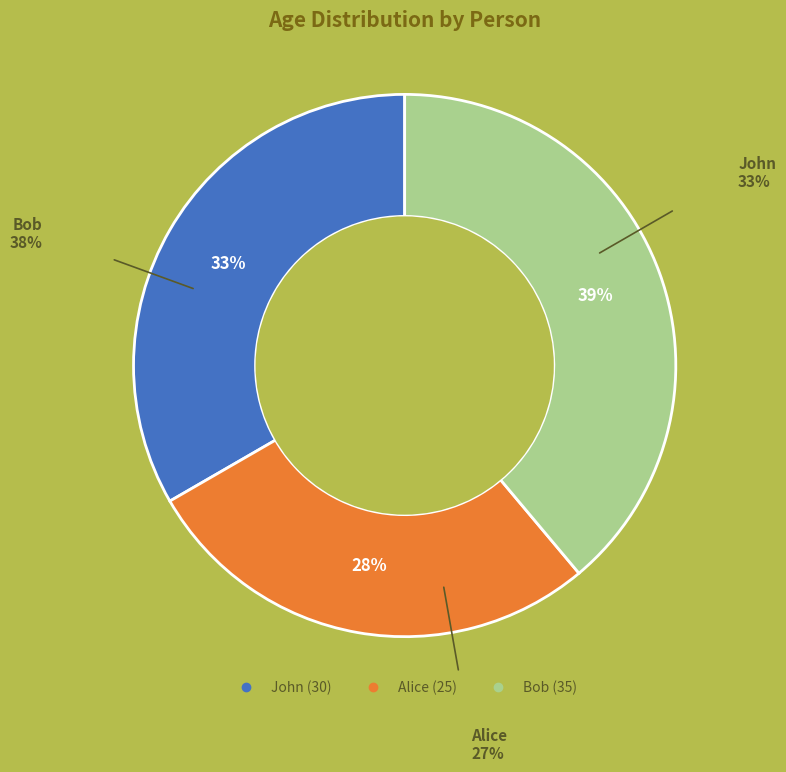

What is the largest slice in the pie chart?

Bob